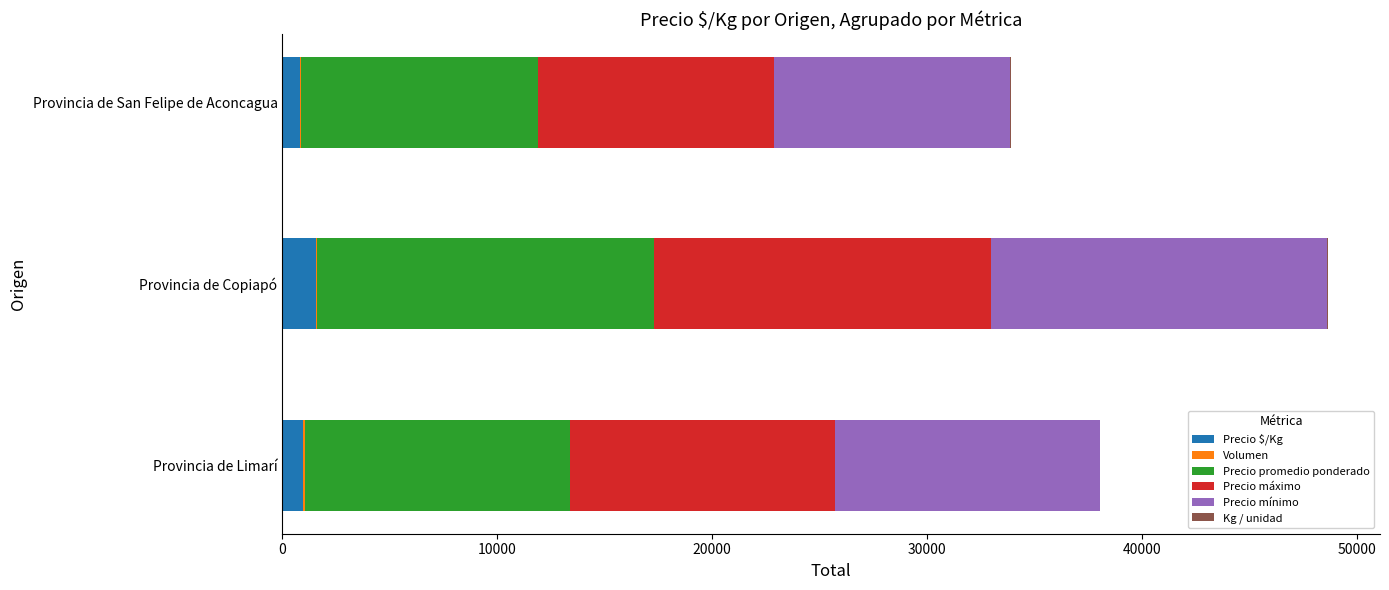

What is the maximum value for Precio $/Kg?

1567